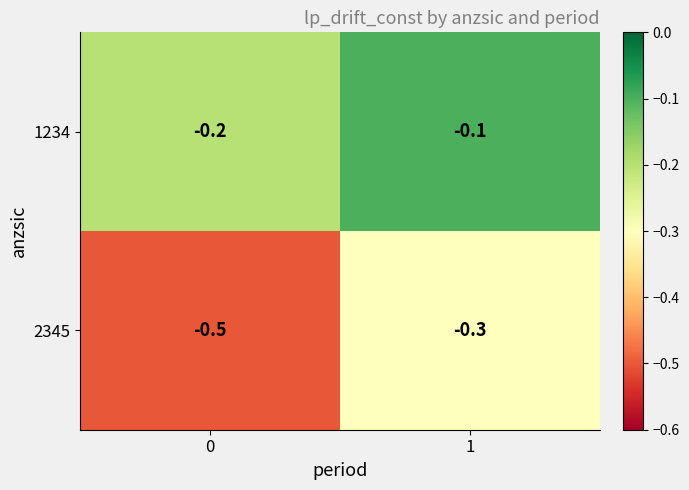

What is the sum of all 2345 values?

-0.8